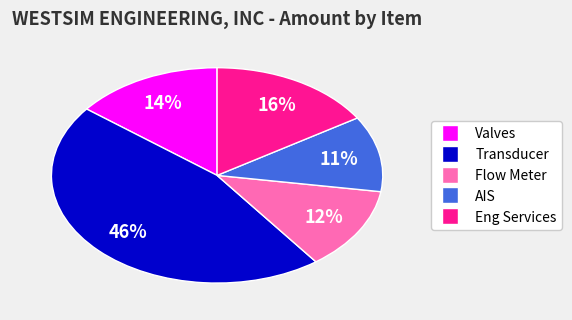

How many slices are in this pie chart?

5